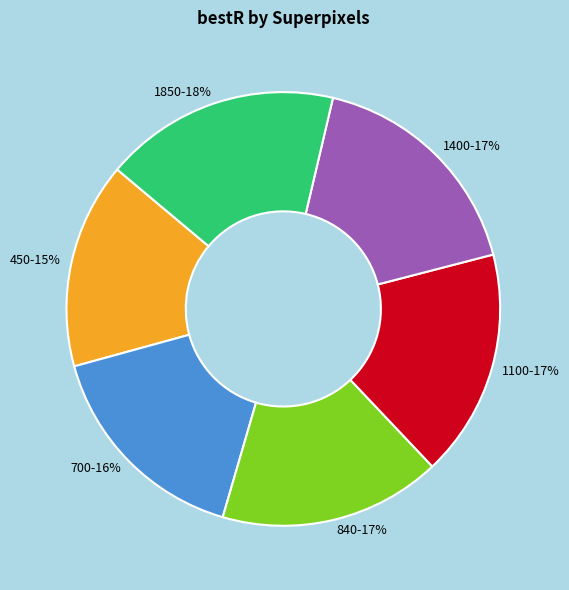

To the nearest percent, what portion does 450 represent?

15%